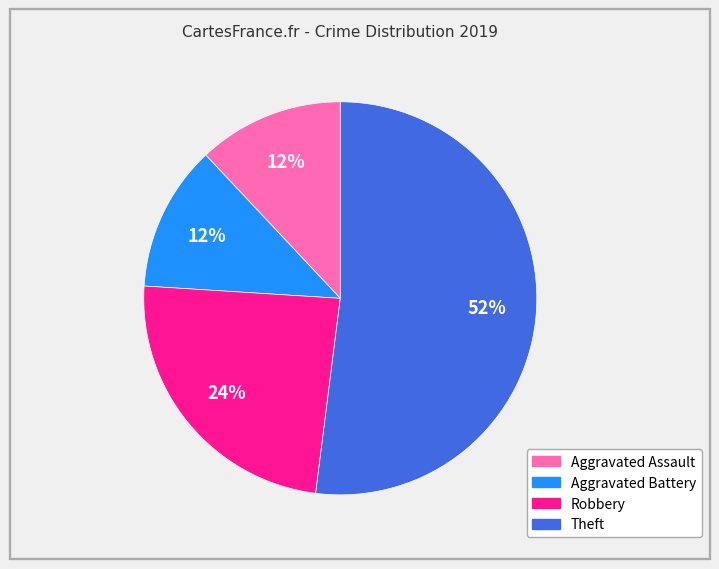

To the nearest percent, what is the combined percentage of Robbery and Aggravated Assault?

36%